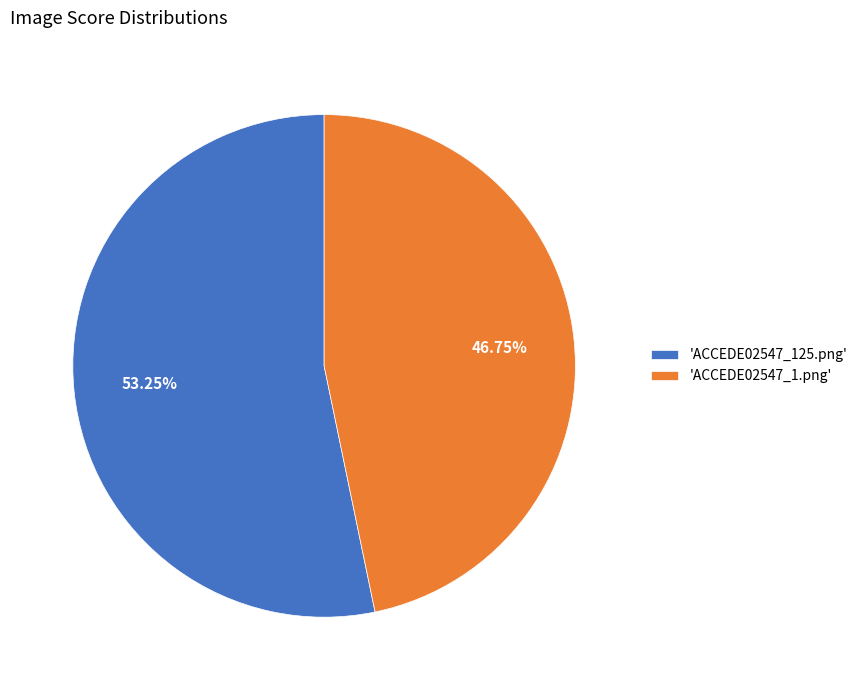

Which category has the biggest portion of the pie?

'ACCEDE02547_125.png'